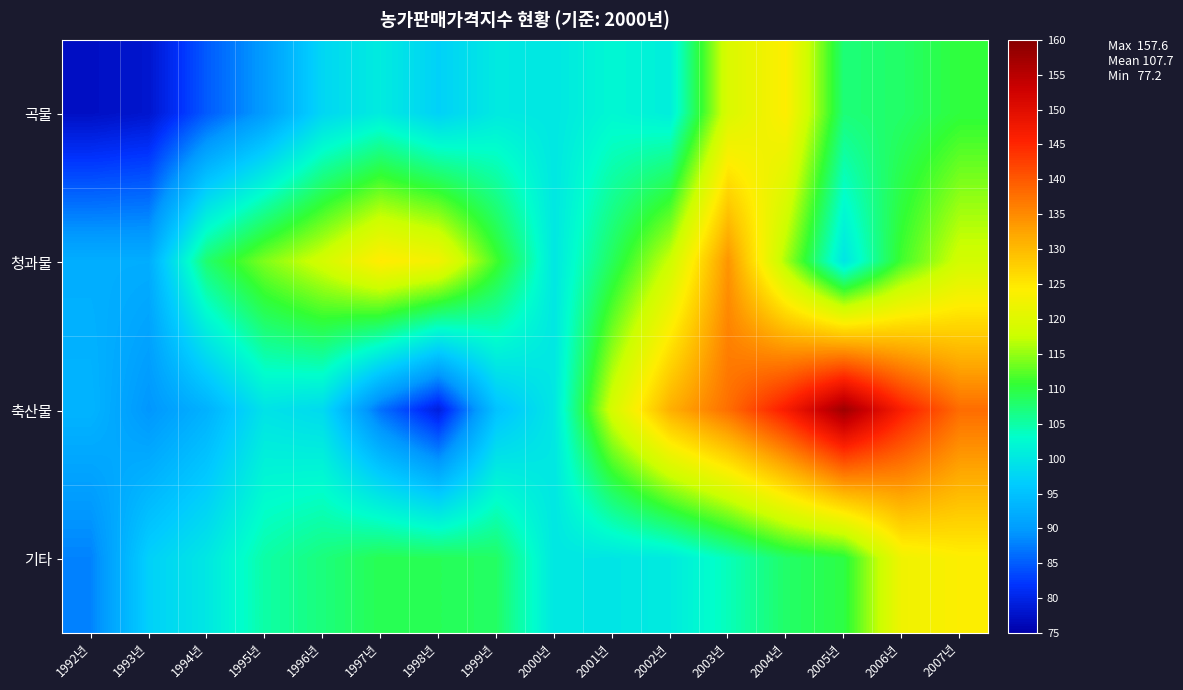

At which category is the sum across all series the highest?

2003년